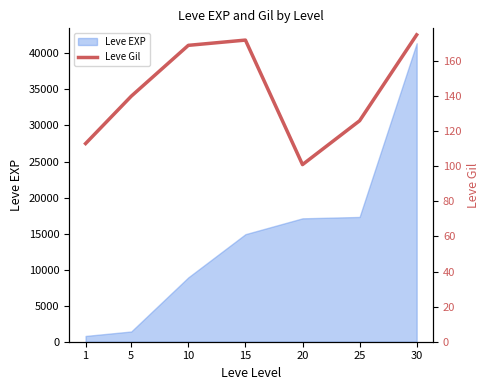

The value of Leve EXP at 25 is 17310. True or false?

True